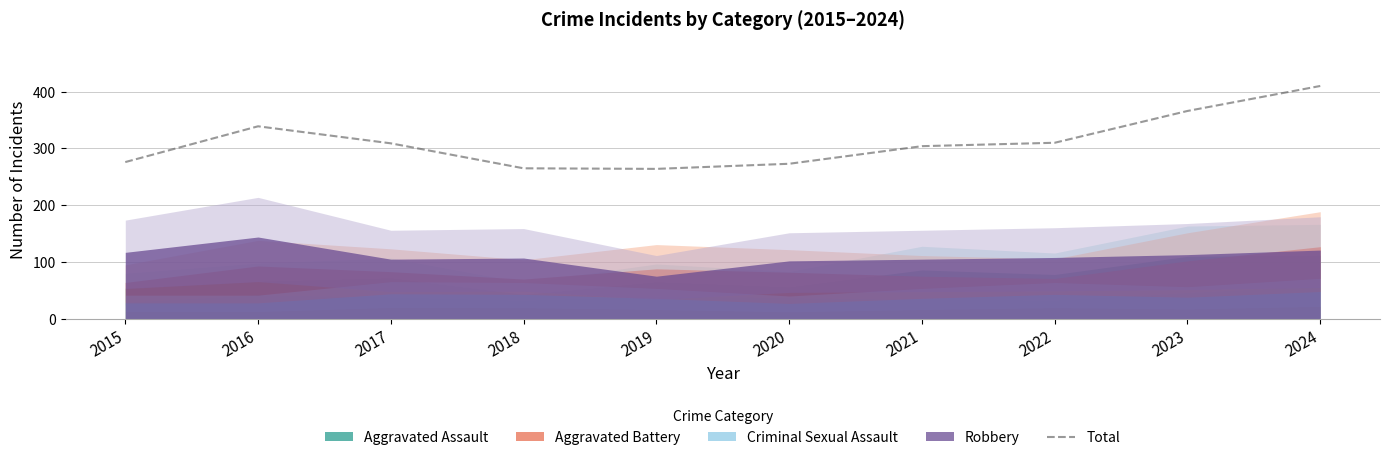

True or false: the data shows 276 at 2015.

True